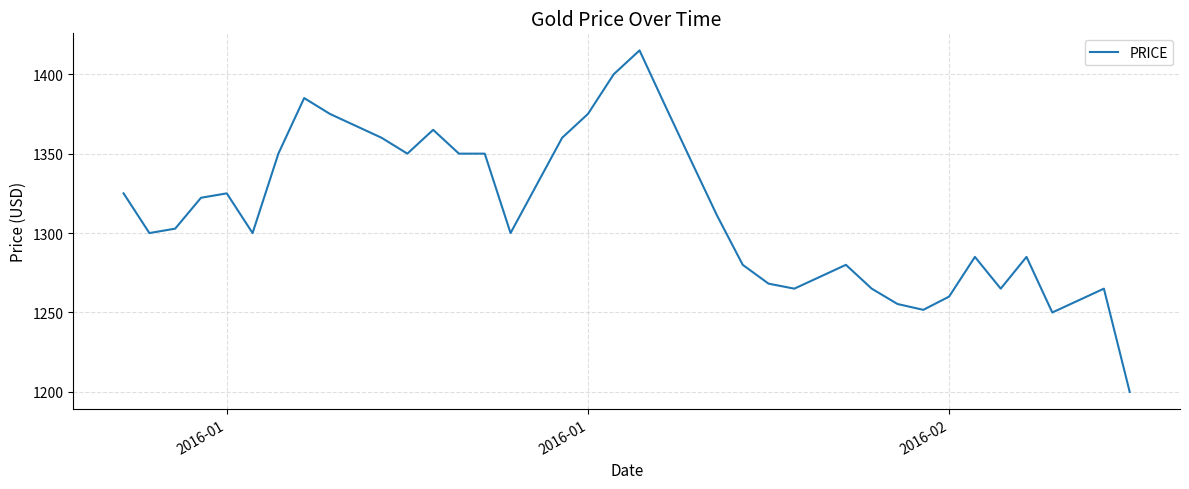

What is the difference between the maximum and minimum values?

215.0